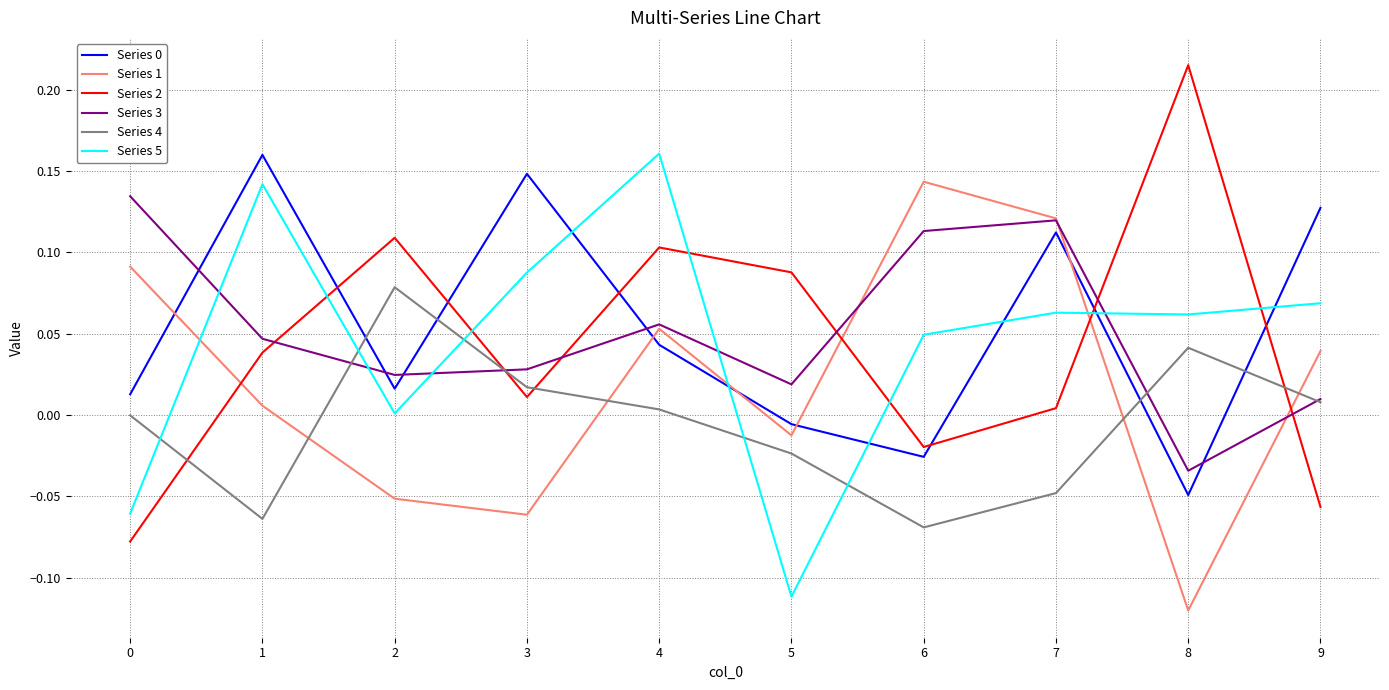

How many interior local peaks does the Series 1 series have?

2